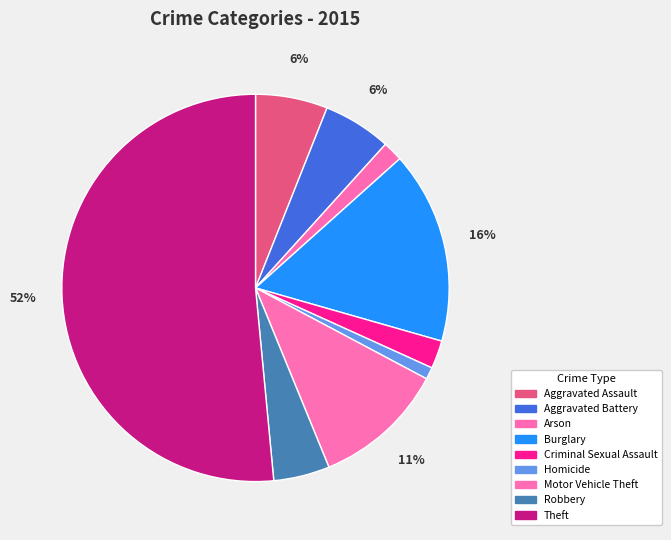

Count the number of slices in the pie.

9